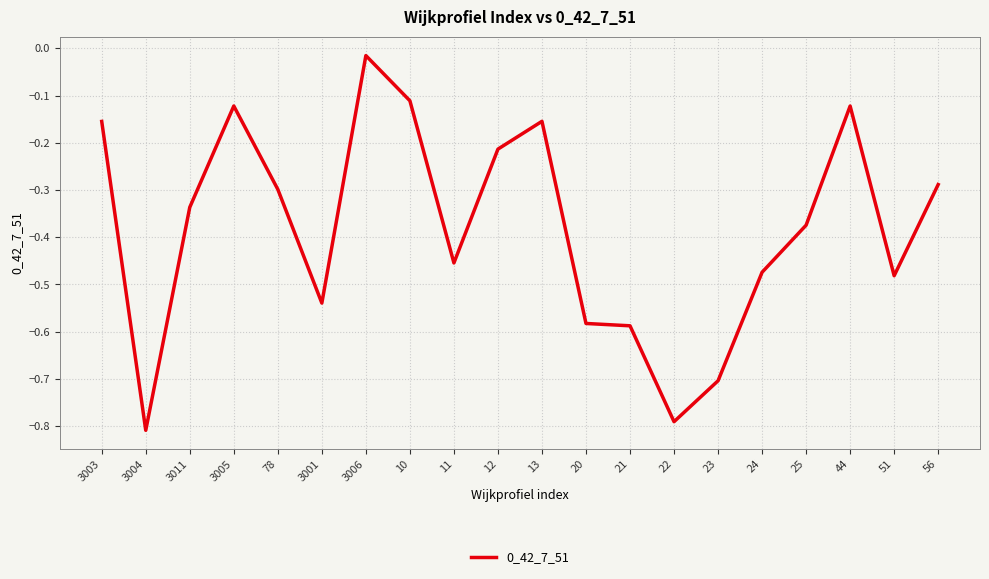

At which category does the chart reach its peak across all series?

3006